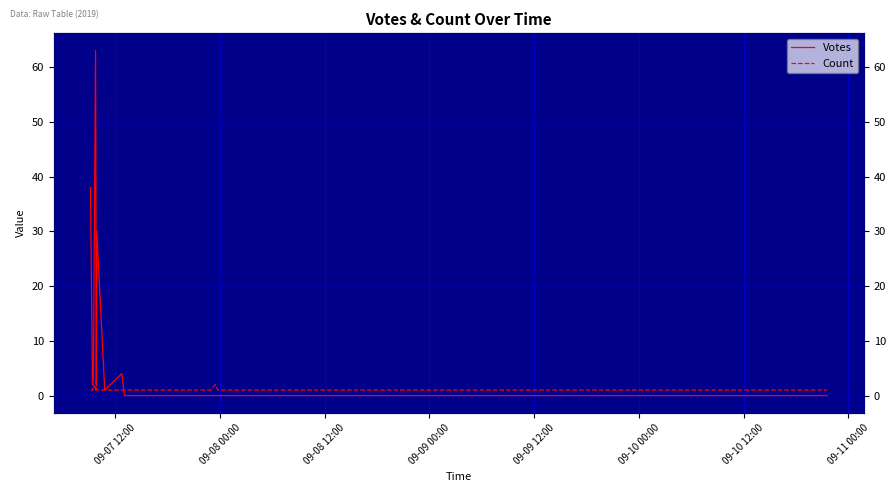

What is the maximum value for Count?

3